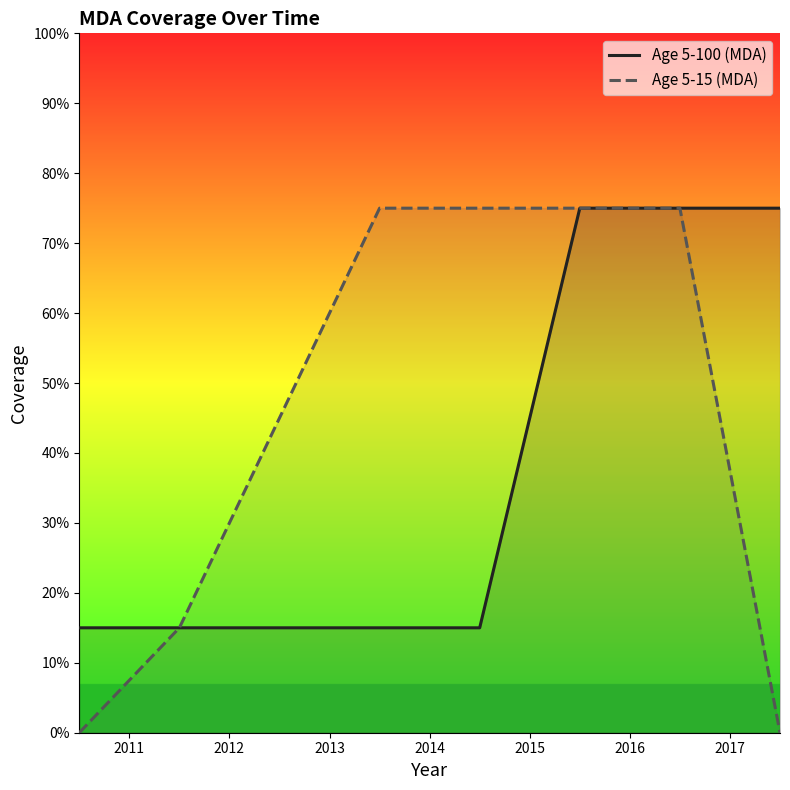

Reading right to left, list all the values displayed in this chart.

Age 5-100 (MDA): 0.8	0.8	0.8	0.1	0.1	0.1	0.1
Age 5-15 (MDA): 0.0	0.8	0.8	0.8	0.8	0.1	0.0